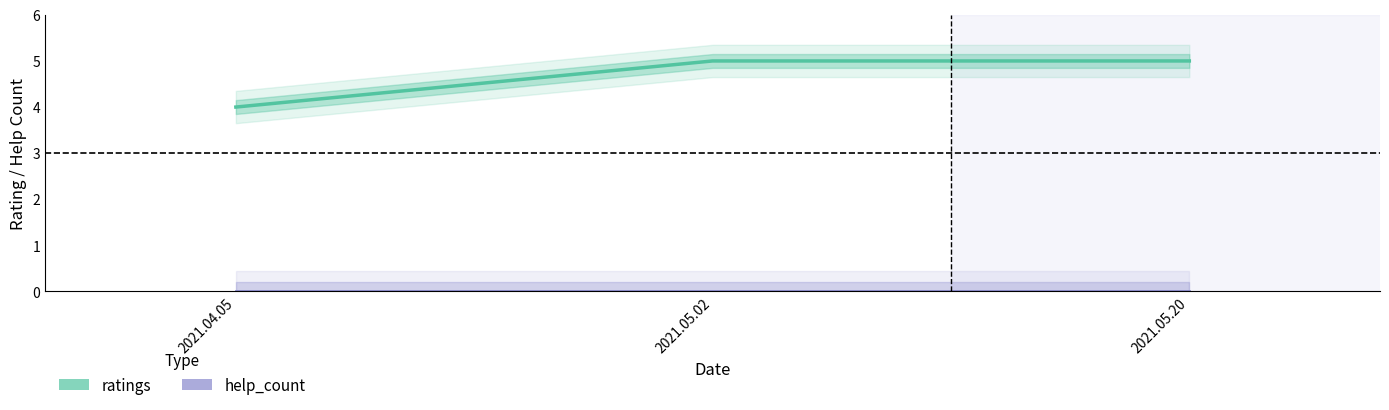

Rank the series by their maximum value, from highest to lowest.

ratings, help_count